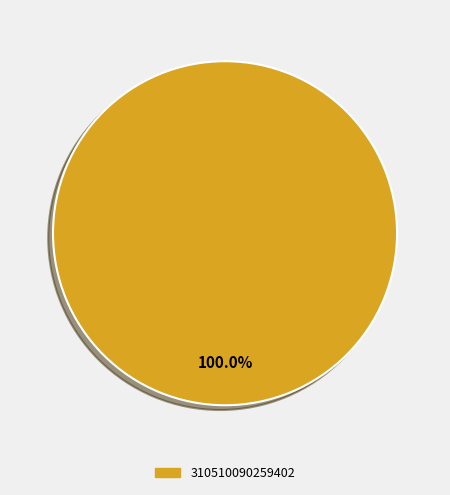

Is there any slice that represents more than half of the pie?

Yes